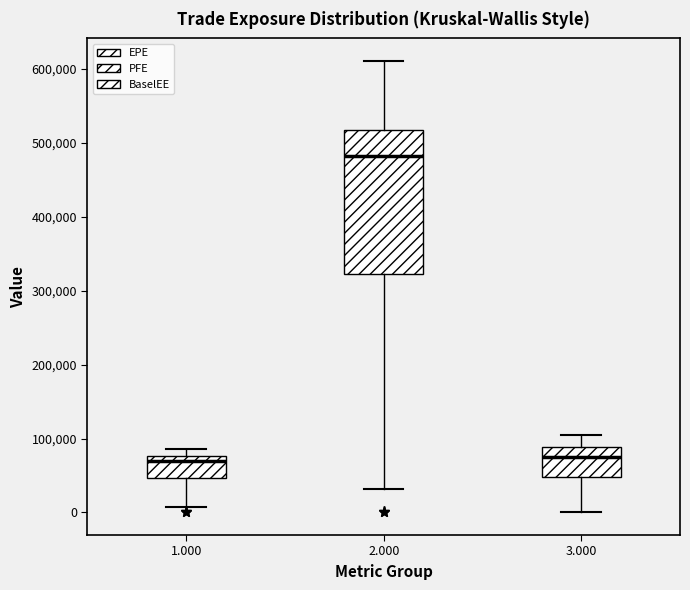

Reading left to right, transcribe this box plot: for each box, give where its median line is, the range the box spans, and where its two whiskers end, as read against the y-axis. The values are not printed on the chart, so give them approximately, as read against the axis.

1.000: median 70000, box 50000 to 80000, whiskers 10000 to 90000
2.000: median 480000, box 320000 to 520000, whiskers 30000 to 610000
3.000: median 80000, box 50000 to 90000, whiskers 0 to 100000